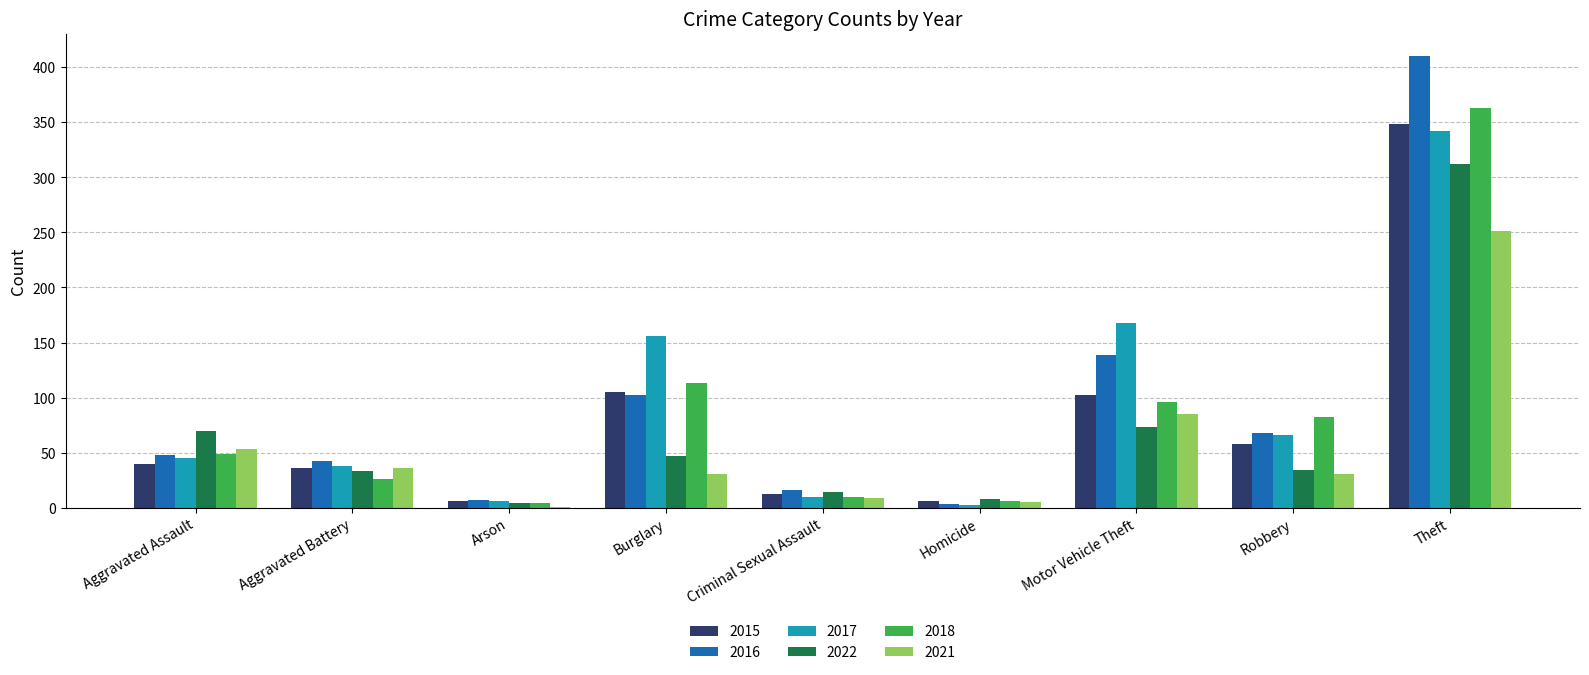

What is the spread (max minus min) of values at Aggravated Assault?

30